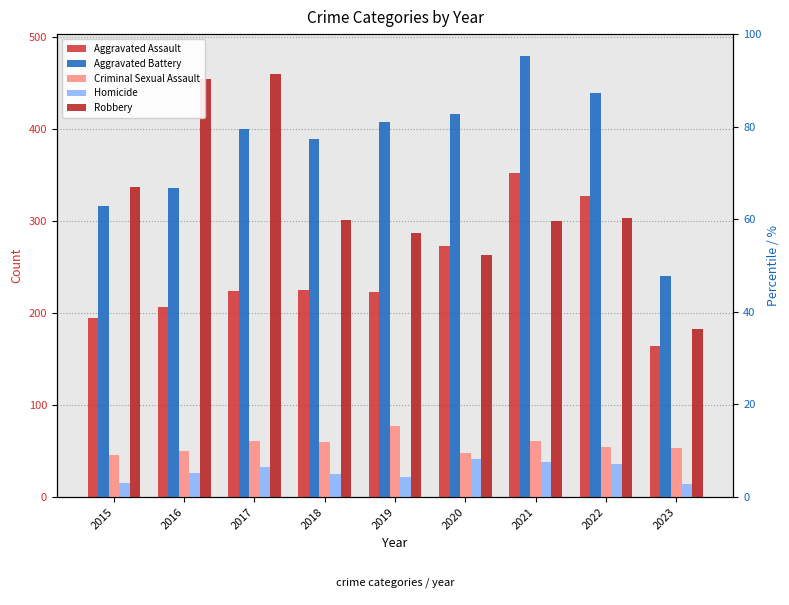

Is it true that Homicide equals 25 at 2018?

True